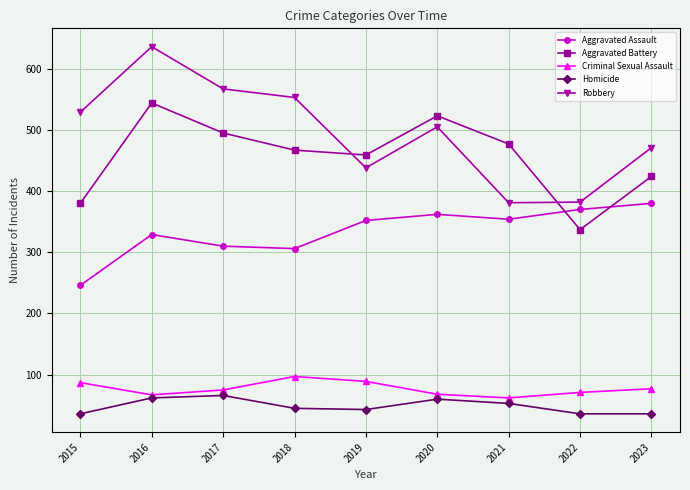

Rank the series by their maximum value, from lowest to highest.

Homicide, Criminal Sexual Assault, Aggravated Assault, Aggravated Battery, Robbery